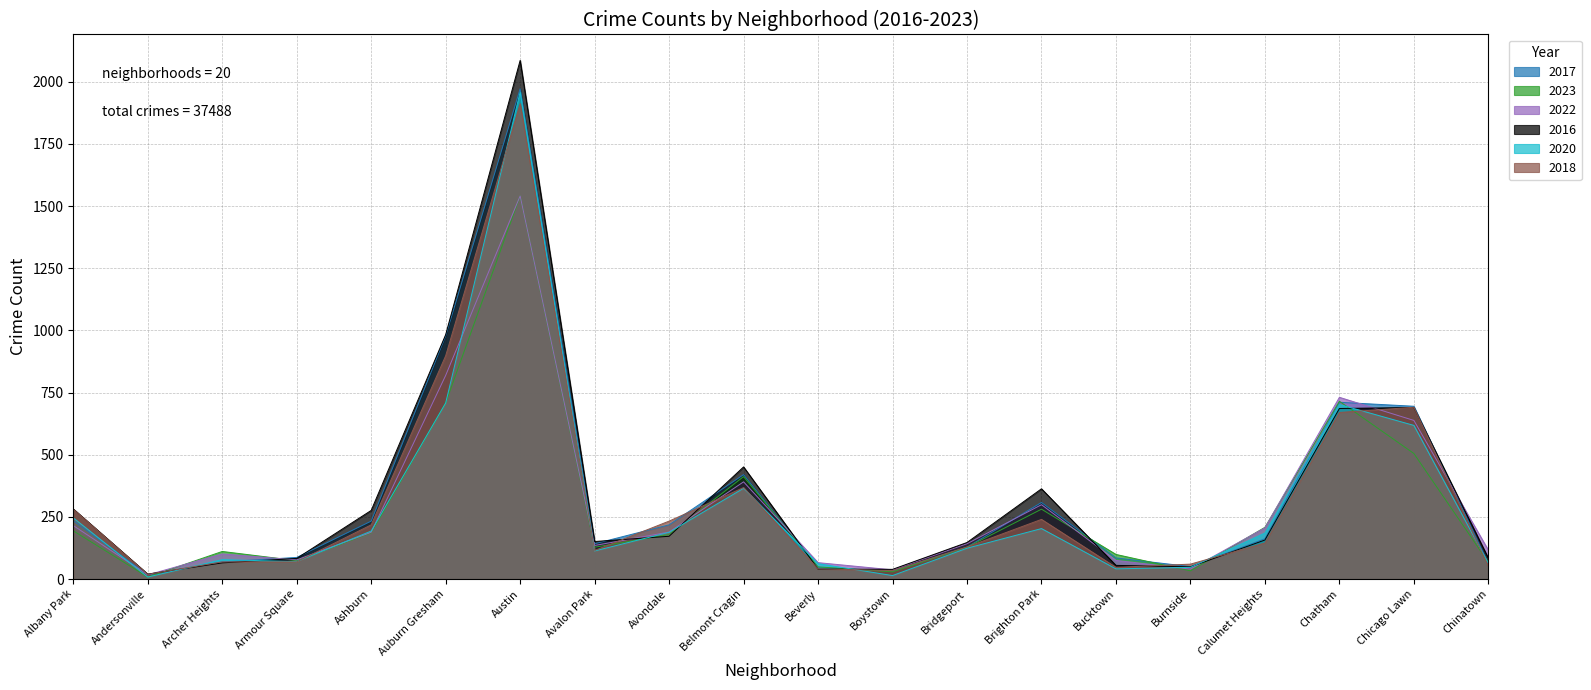

True or false: 2018 and 2020 cross at least once.

True